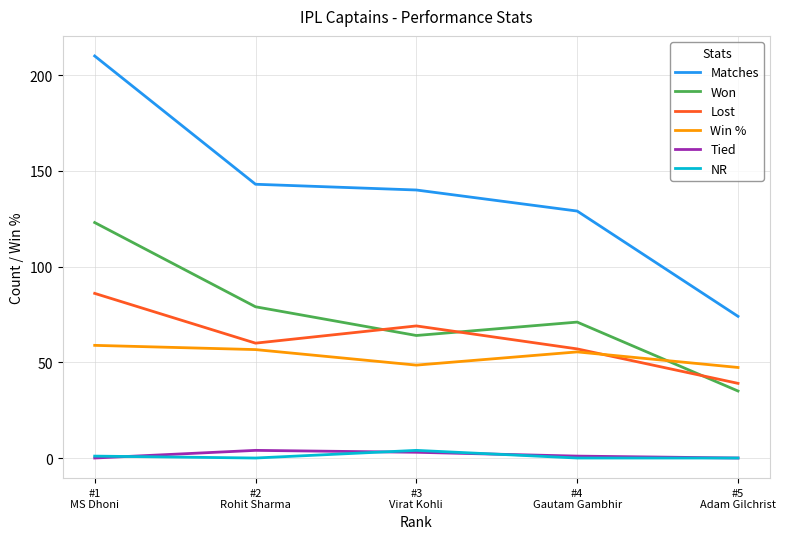

Which series changed the most between #2
Rohit Sharma and #5
Adam Gilchrist?

Matches